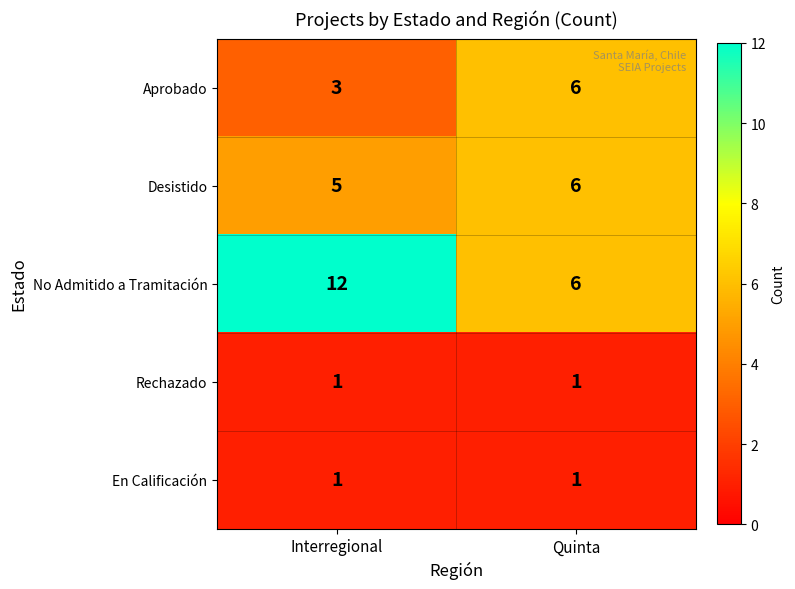

Reading left to right, extract all data points from this chart.

Aprobado: Interregional=3	Quinta=6
Desistido: Interregional=5	Quinta=6
No Admitido a Tramitación: Interregional=12	Quinta=6
Rechazado: Interregional=1	Quinta=1
En Calificación: Interregional=1	Quinta=1